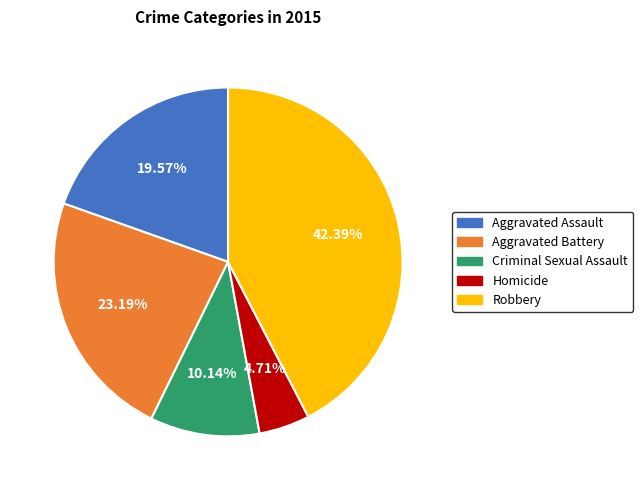

True or false: Aggravated Battery accounts for 23% of the total.

True